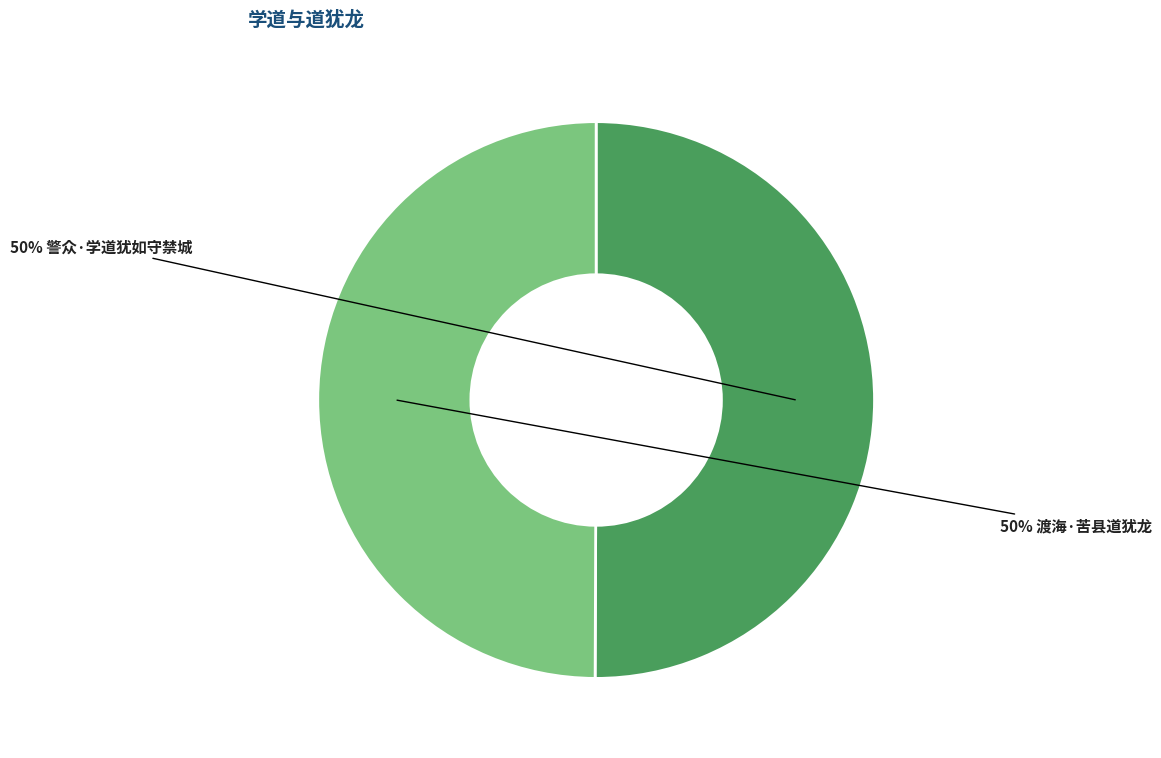

To the nearest percent, what is the average slice percentage?

50%